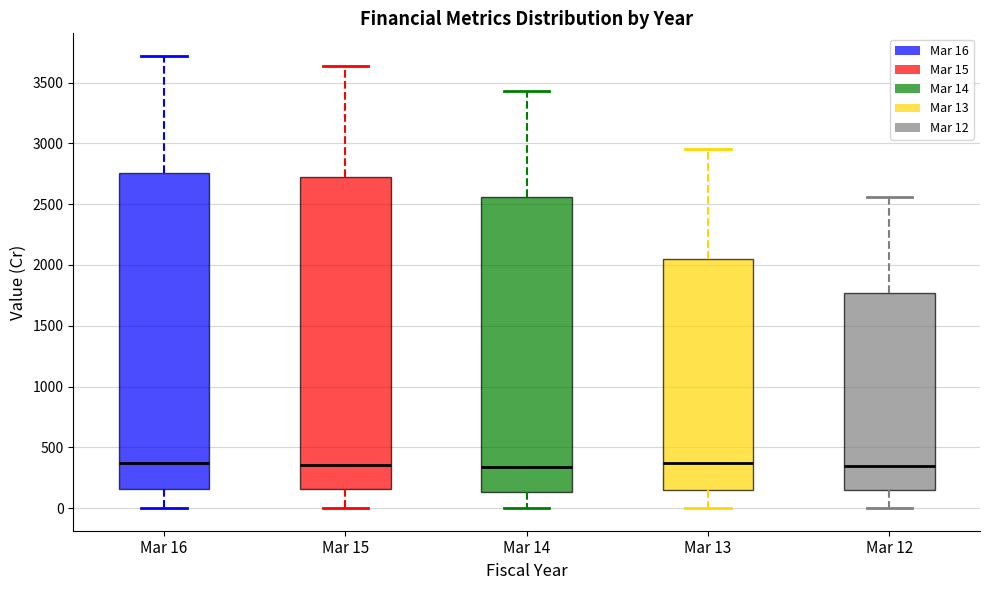

Where does the upper whisker of the box for Mar 13 end on the y-axis? The values are not printed on the chart, so give them approximately, as read against the axis.

2950